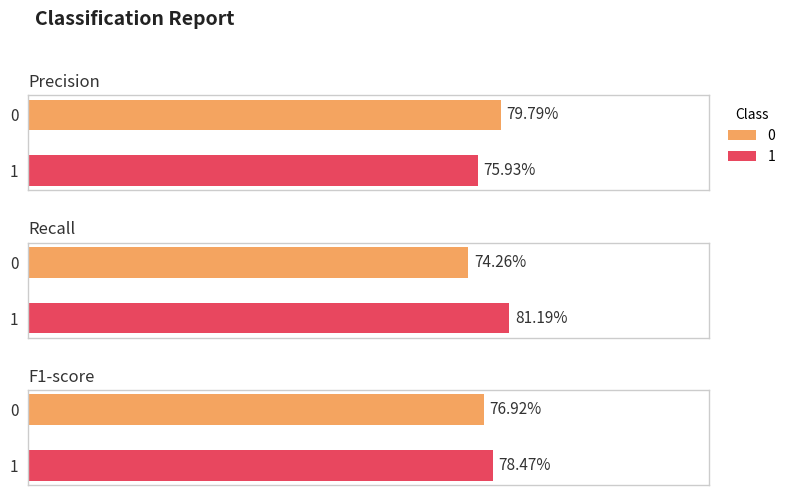

Reading left to right, list all the values displayed in this chart.

precision: 0=0.8	1=0.8
recall: 0=0.7	1=0.8
f1-score: 0=0.8	1=0.8